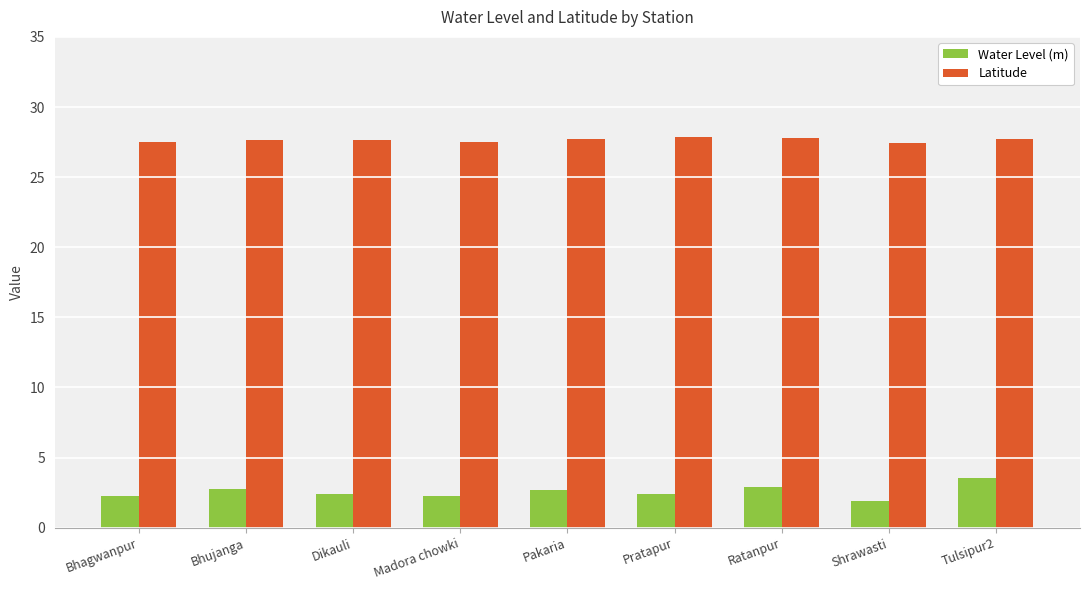

Rank the series by their average value, from highest to lowest.

Latitude, Water Level (m)